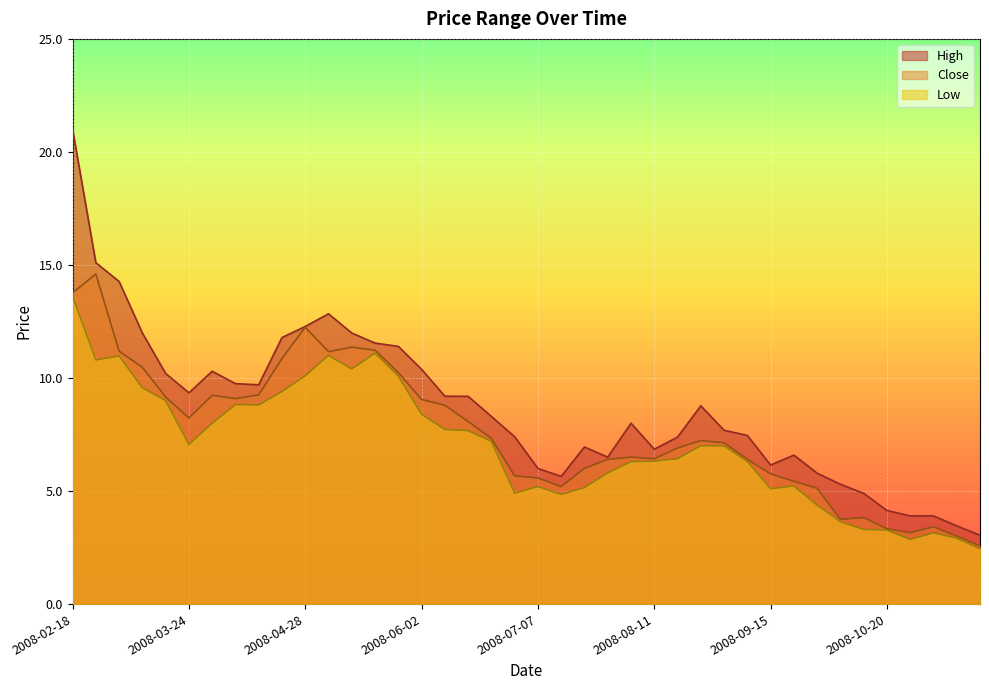

What value does the Low series have at 2008-03-31?

8.0